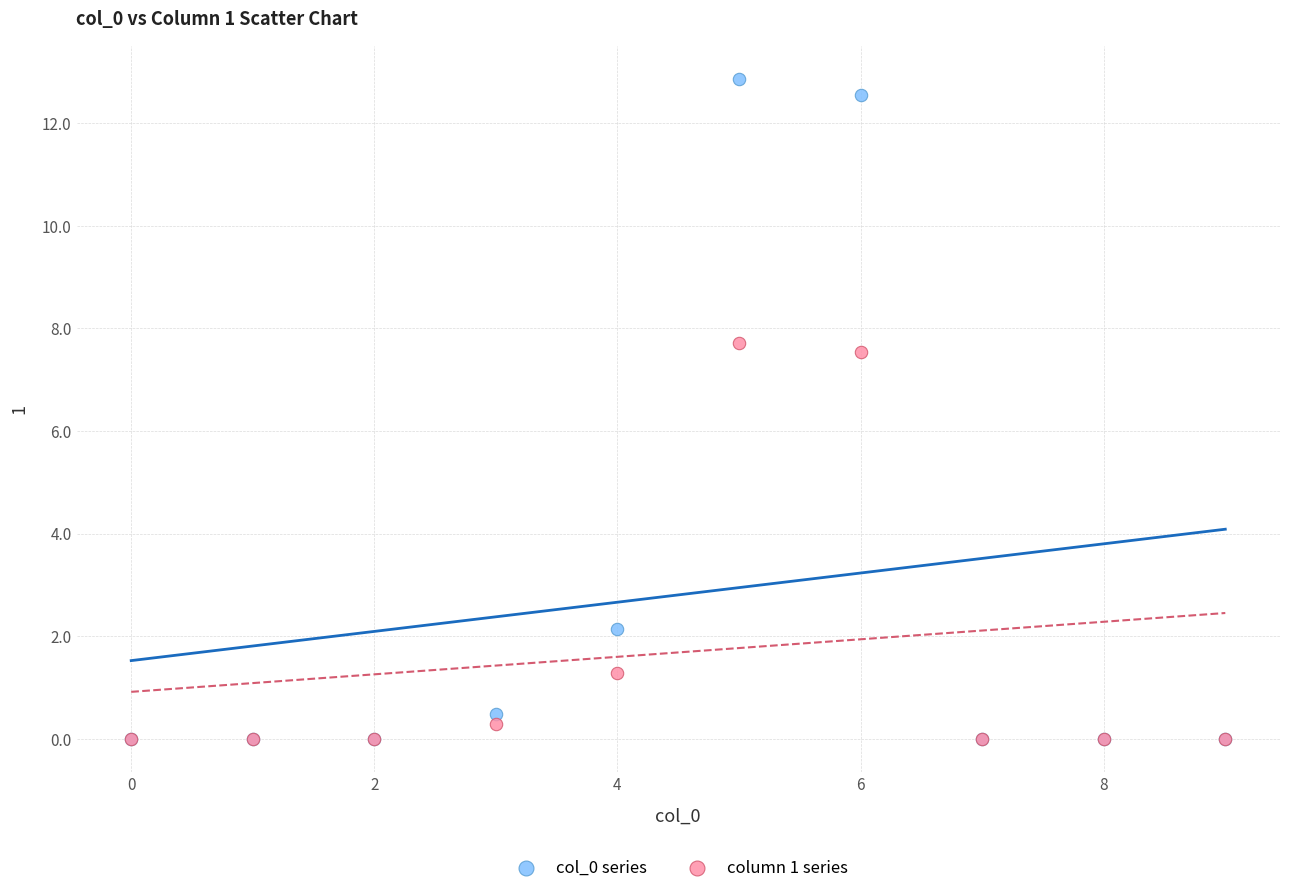

Across all series, what Y value is closest to 6?

7.5